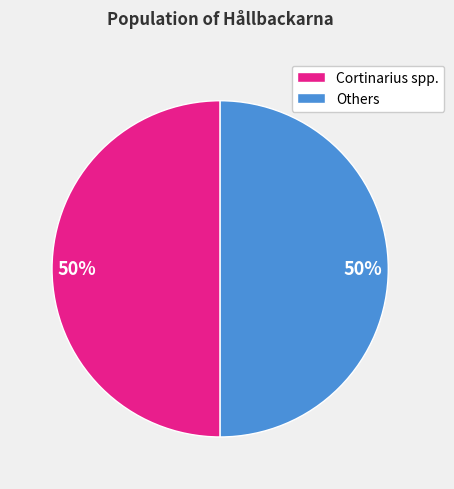

To the nearest percent, what is the combined percentage of Others and Cortinarius spp.?

100%